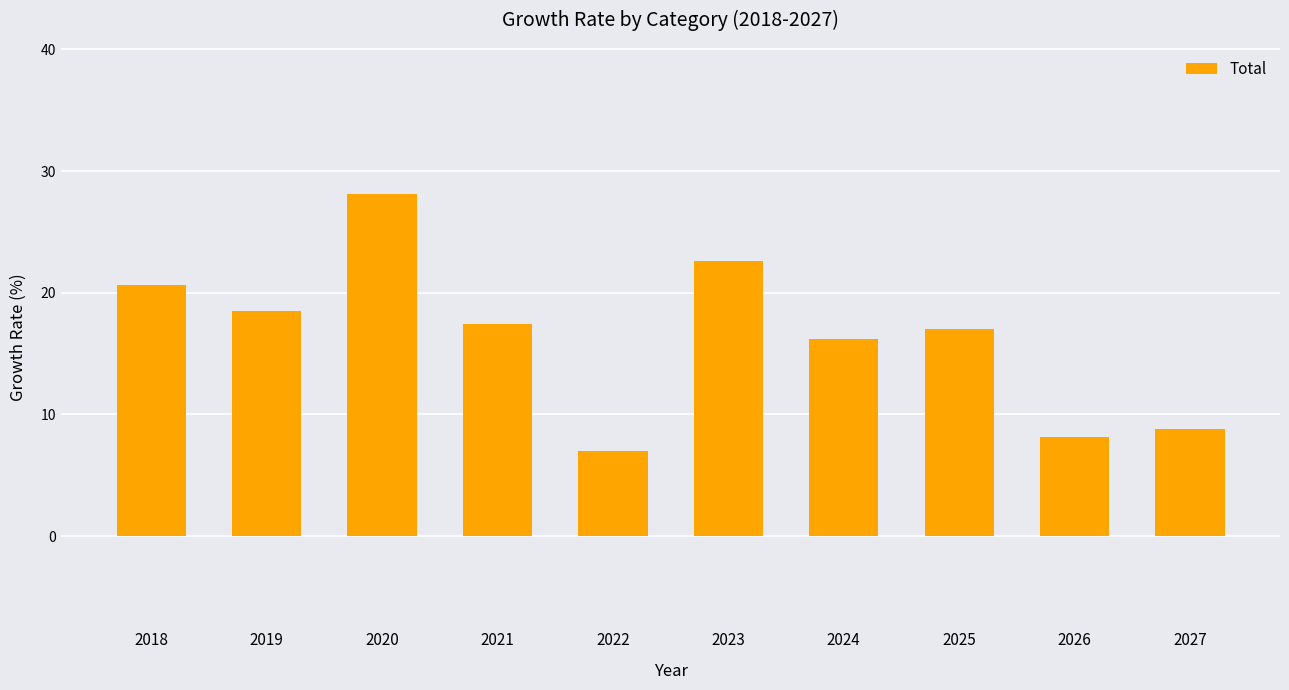

Reading left to right, transcribe all the data shown in this chart.

2018=20.6	2019=18.5	2020=28.1	2021=17.4	2022=7.0	2023=22.6	2024=16.2	2025=17.0	2026=8.2	2027=8.8